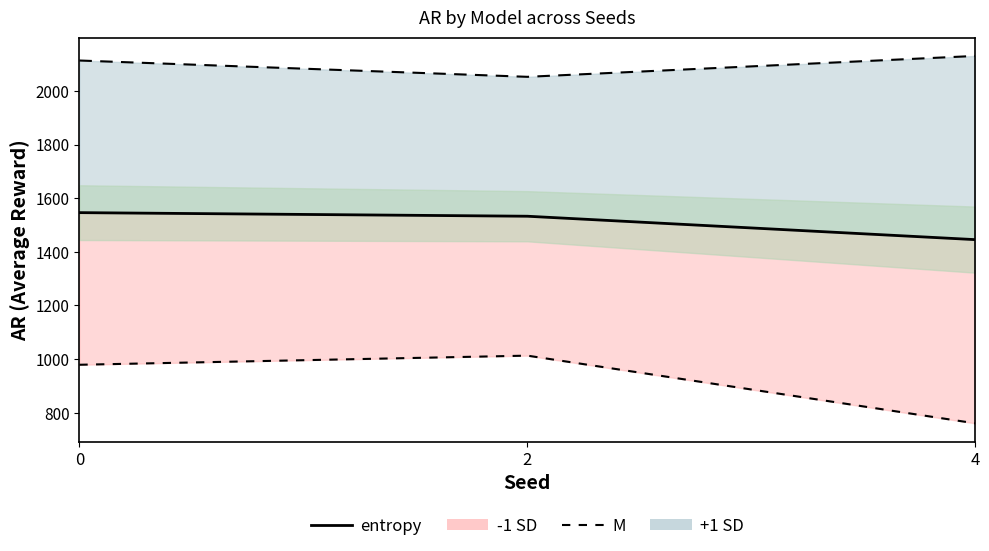

What is the difference between the highest and lowest values at 0?

1135.2